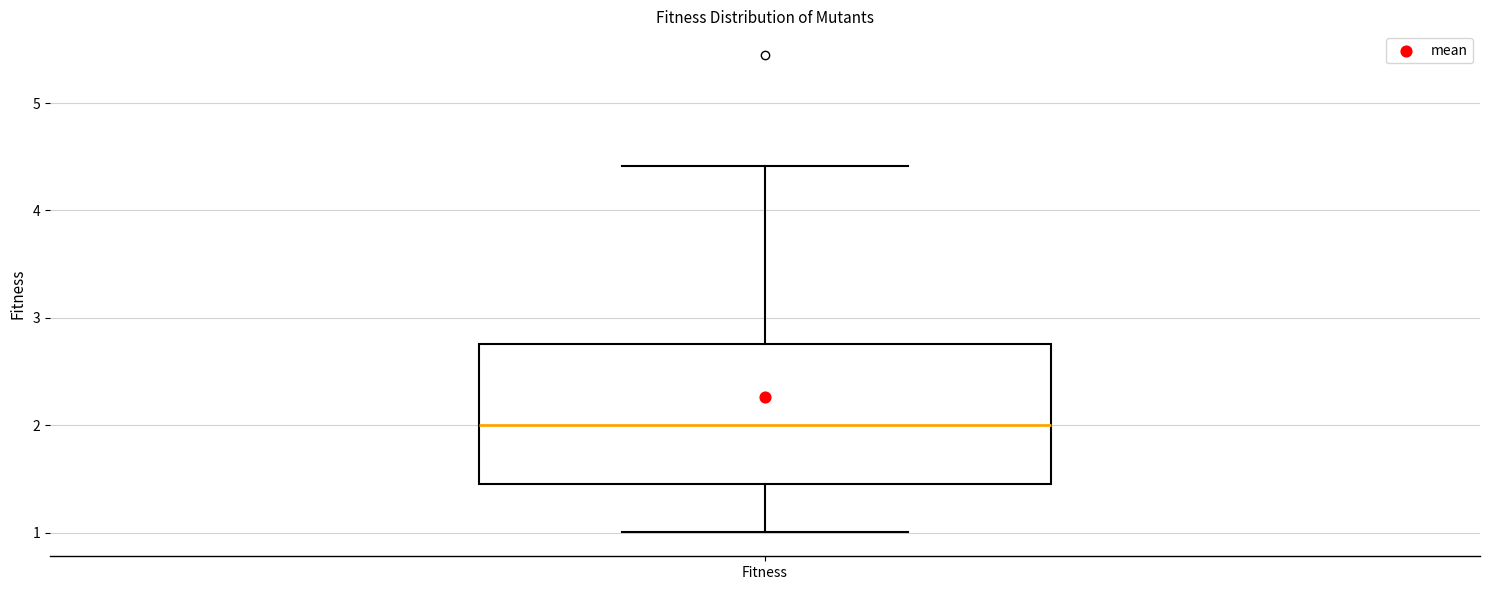

Transcribe this box plot: give where the median line is, the range the box spans, and where the two whiskers end, as read against the y-axis. The values are not printed on the chart, so give them approximately, as read against the axis.

median 2.0, box 1.5 to 2.8, whiskers 1.0 to 4.4